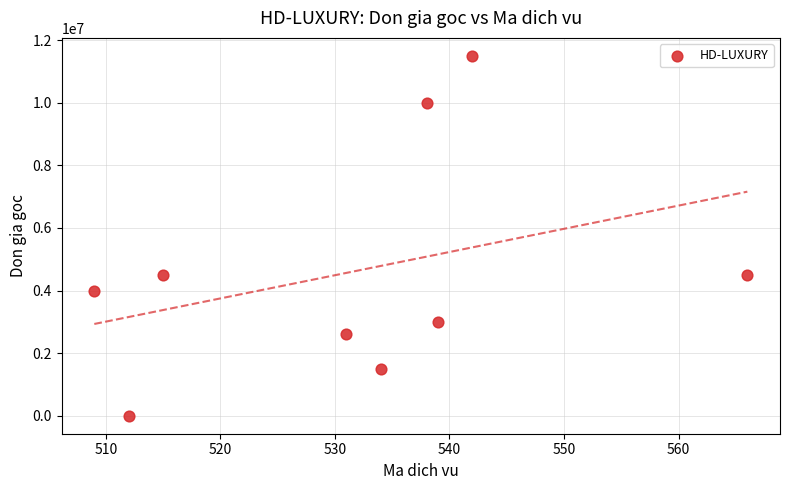

What is the average X value?

532